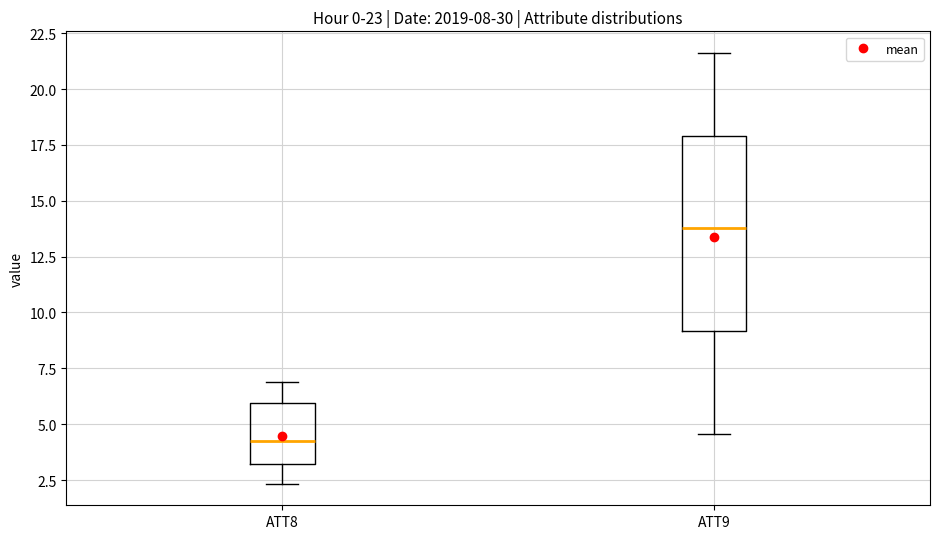

Reading left to right, transcribe this box plot: for each box, give where its median line is, the range the box spans, and where its two whiskers end, as read against the y-axis. The values are not printed on the chart, so give them approximately, as read against the axis.

ATT8: median 4.0, box 3.0 to 6.0, whiskers 2.5 to 7.0
ATT9: median 14.0, box 9.0 to 18.0, whiskers 4.5 to 21.5